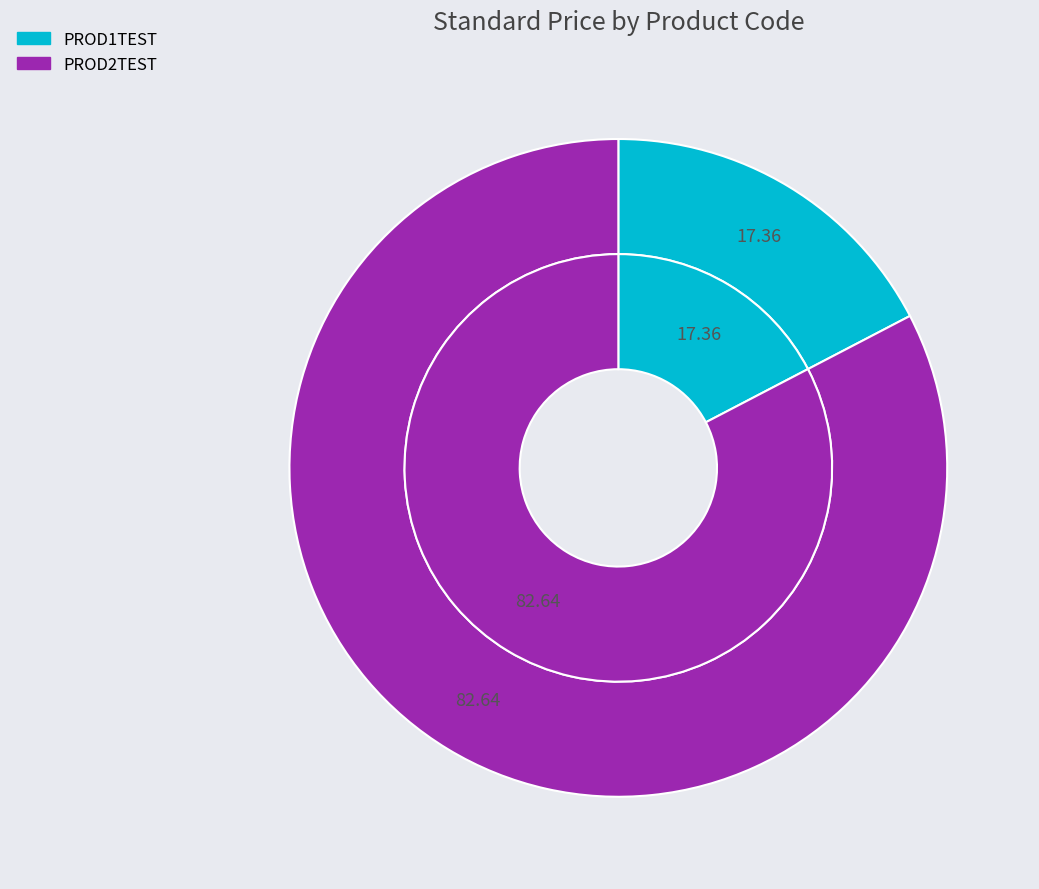

Combined, what portion of the pie is PROD2TEST and PROD1TEST?

100.0%